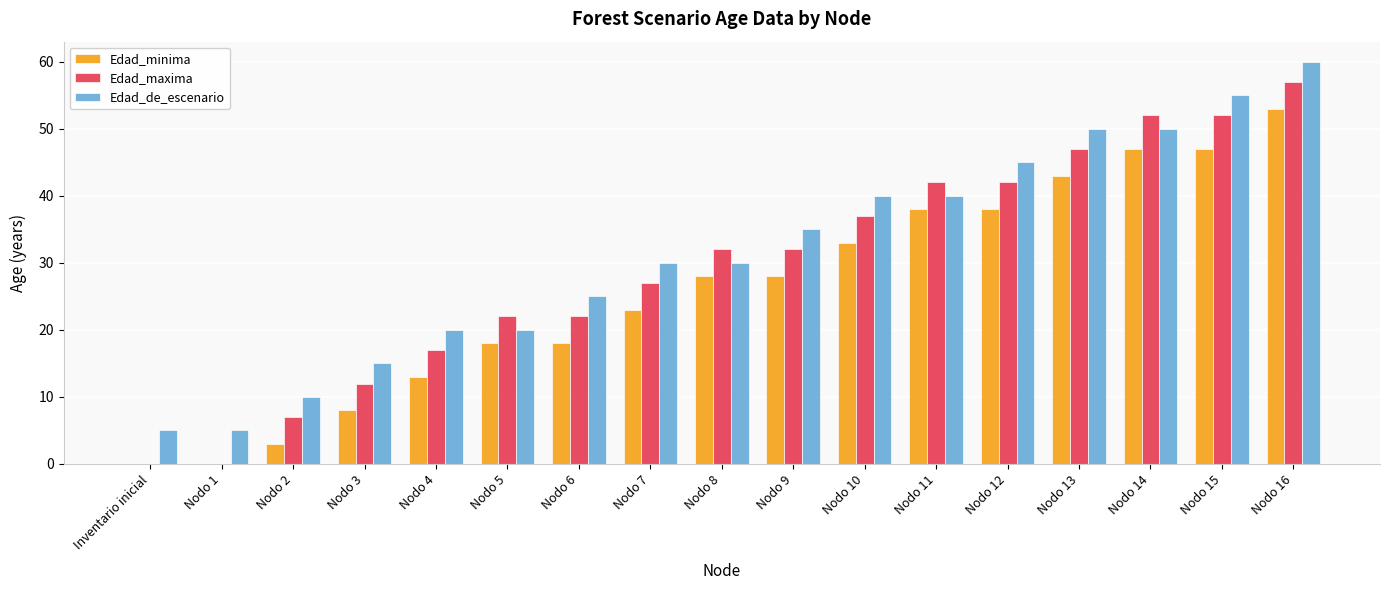

How many distinct data groups are displayed?

3